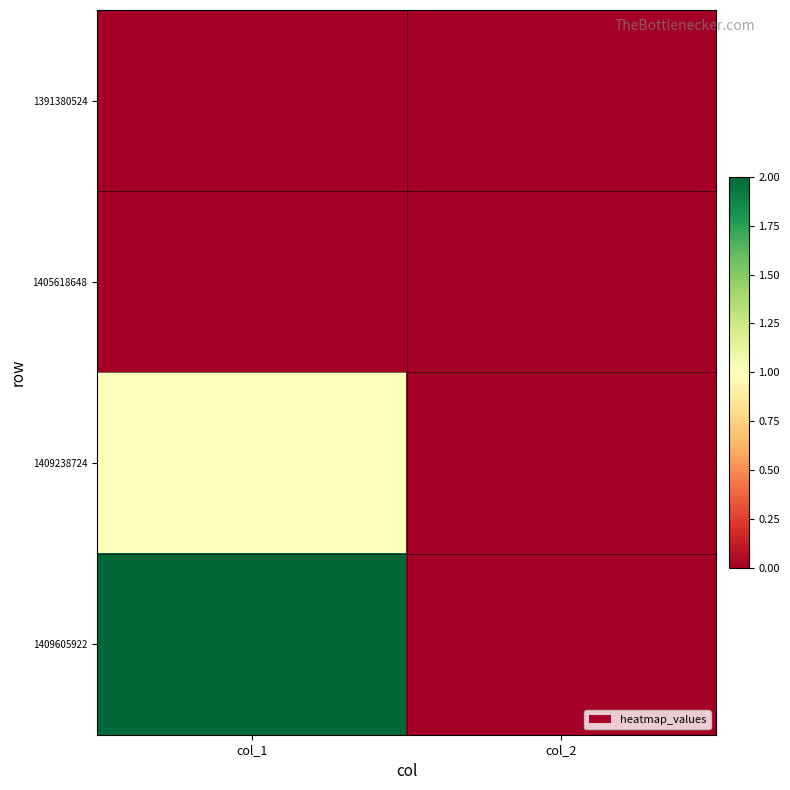

Reading right to left, extract all data points from this chart.

1391380524: col_2=0	col_1=0
1405618648: col_2=0	col_1=0
1409238724: col_2=0	col_1=1
1409605922: col_2=0	col_1=2